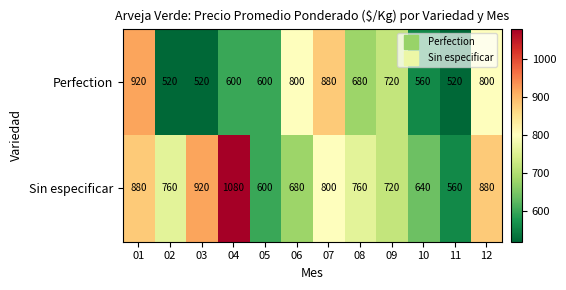

Which series has the widest spread of values?

Sin especificar